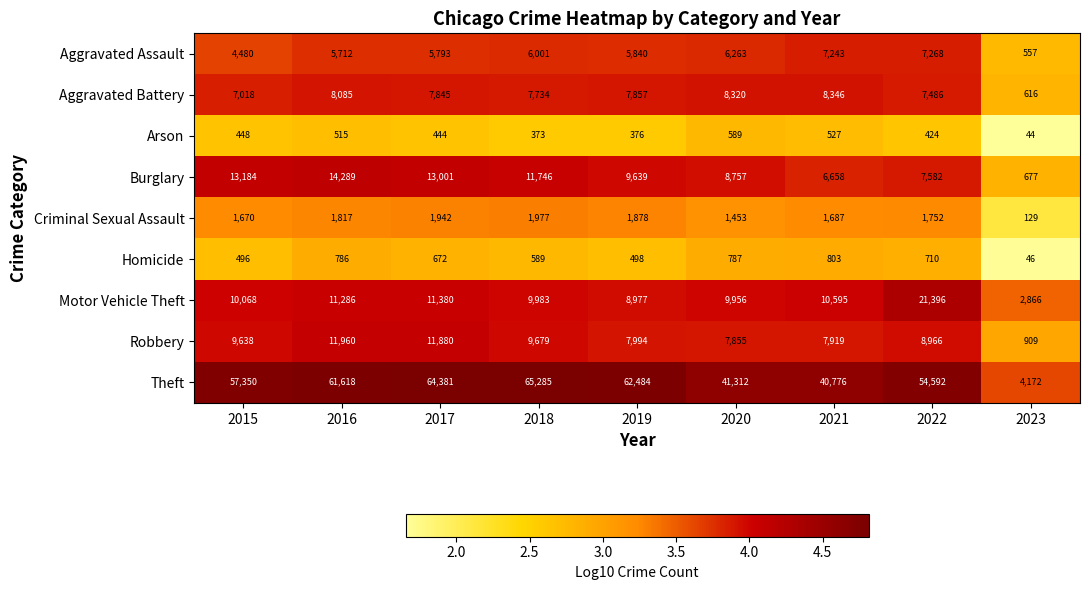

At which category is the sum across all series the highest?

2017